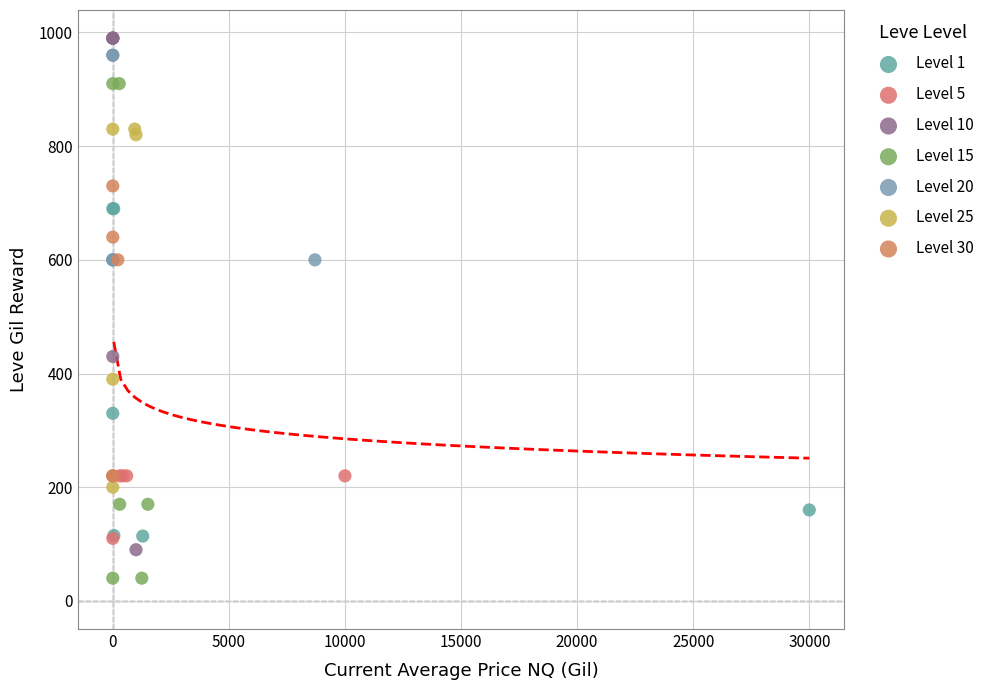

Which series reaches the minimum Y coordinate?

Level 15